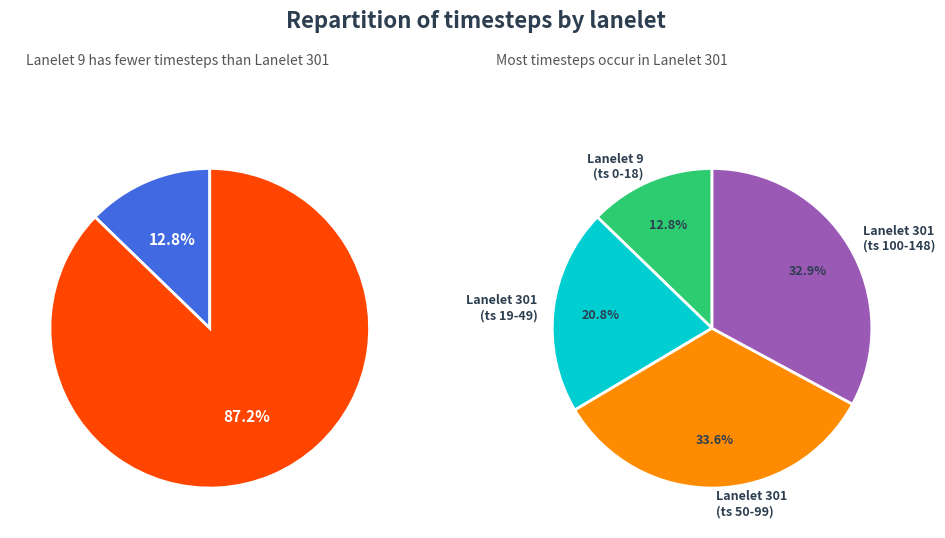

Count the number of slices in the pie.

2